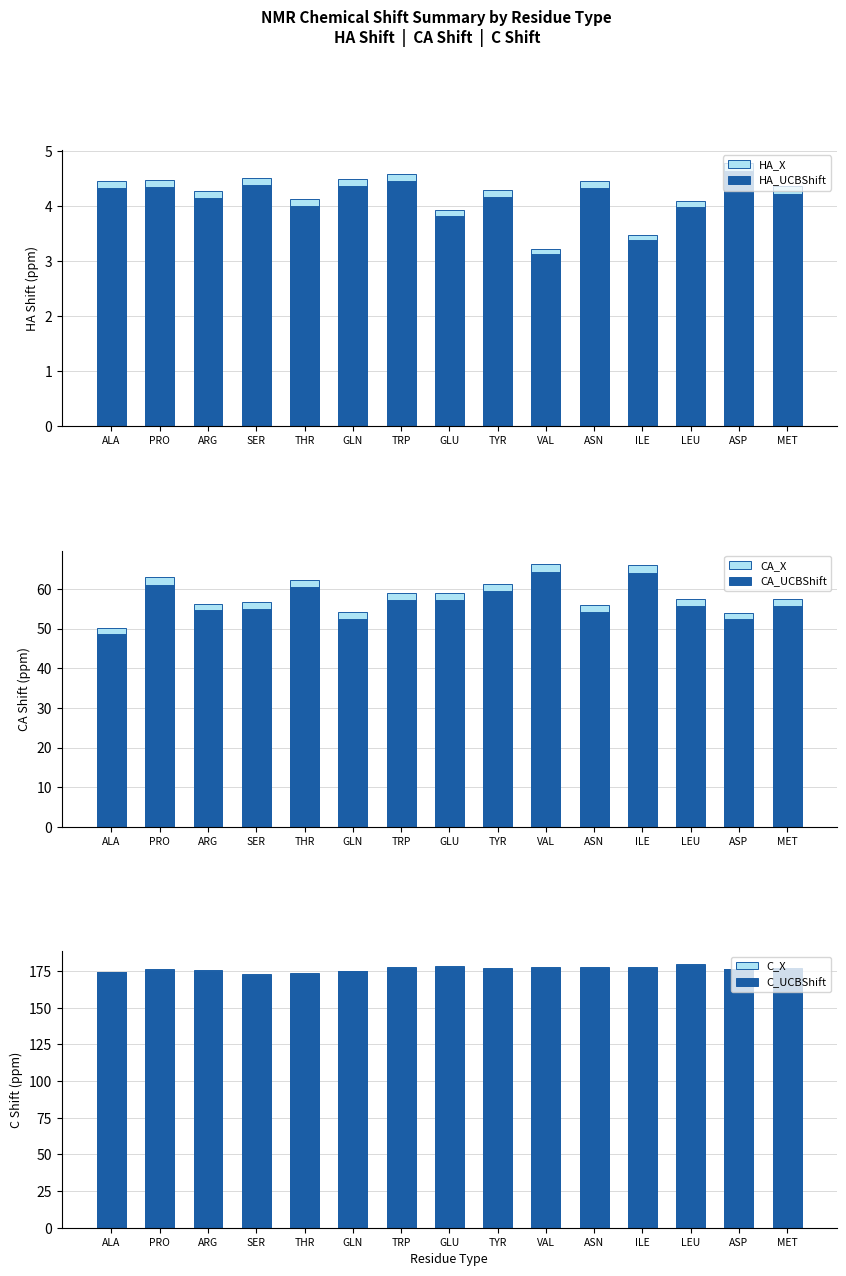

Is it true that CA_X equals 39.1 at SER?

False